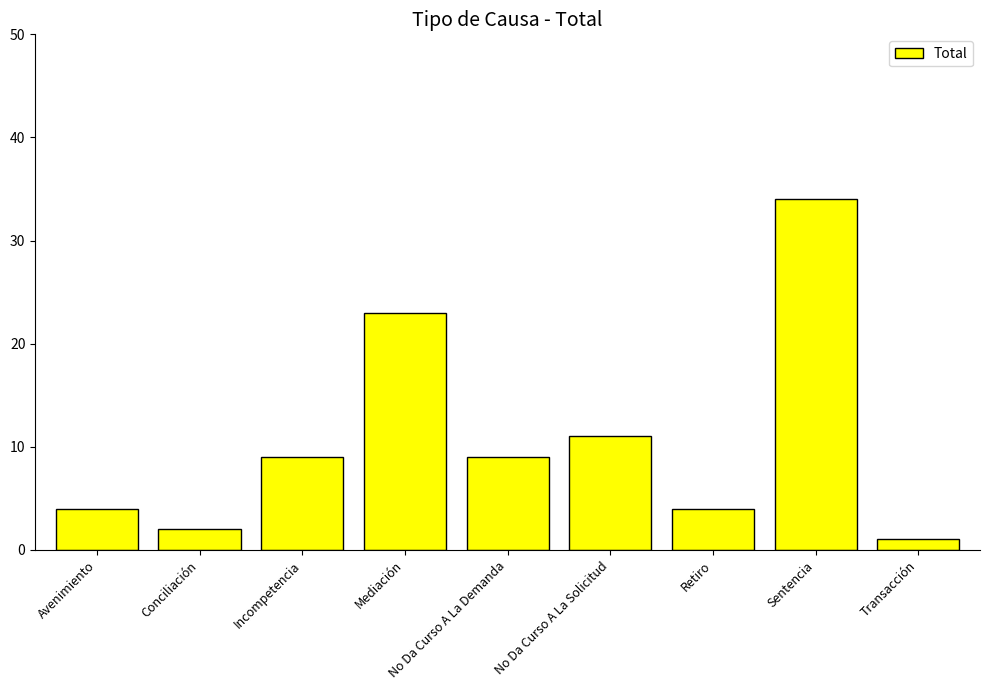

What is the difference between the maximum and second lowest values?

32